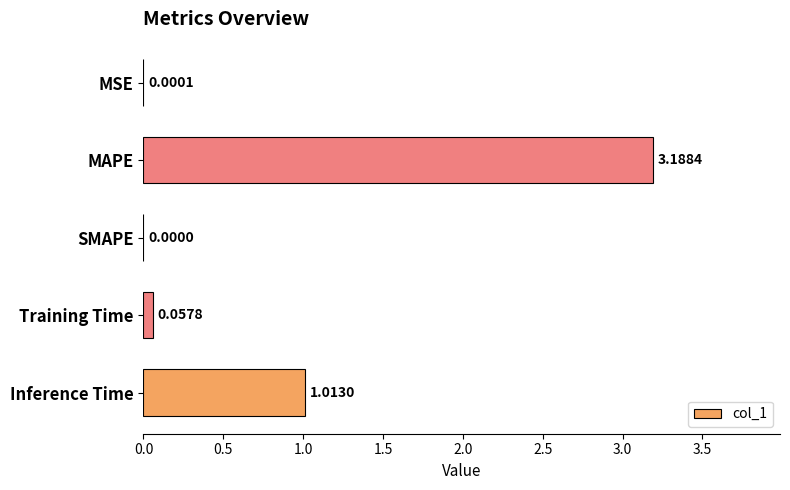

Are the bars horizontal?

Yes